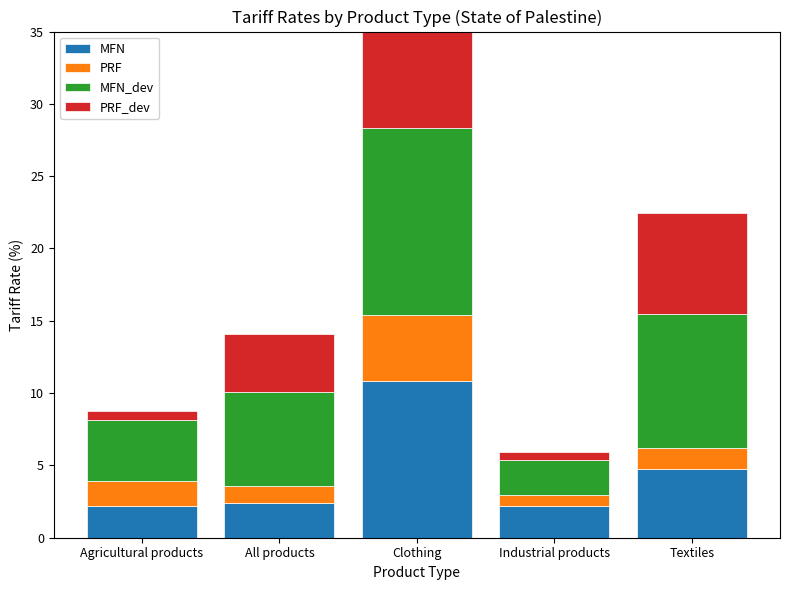

Between Textiles and Clothing, which is larger?

Clothing